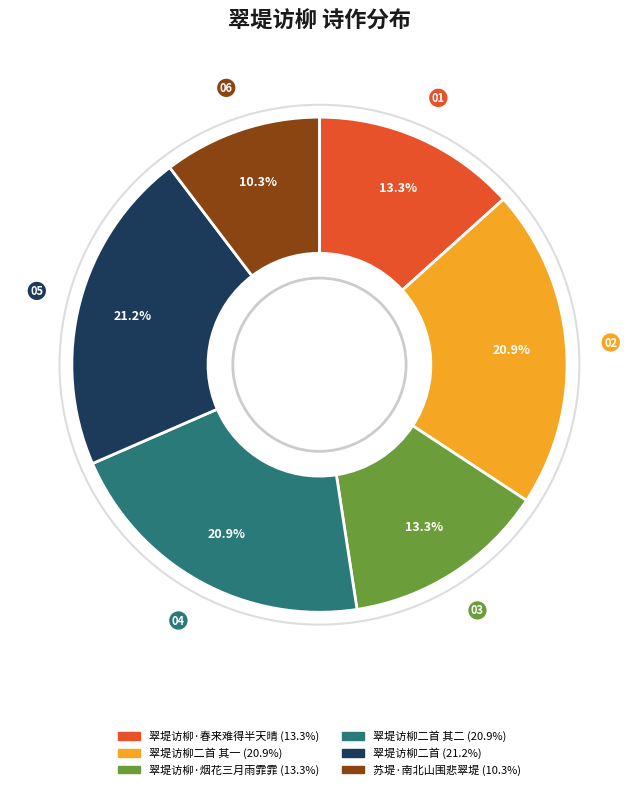

Is there any slice that represents more than half of the pie?

No